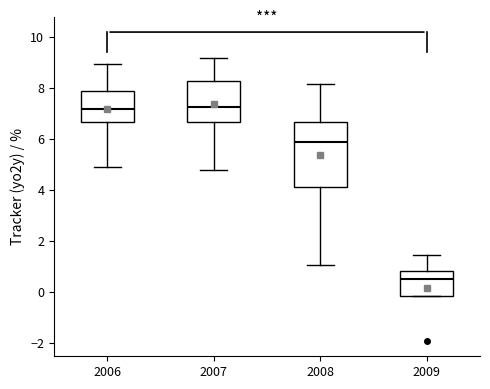

Which box has the lowest median line?

2009